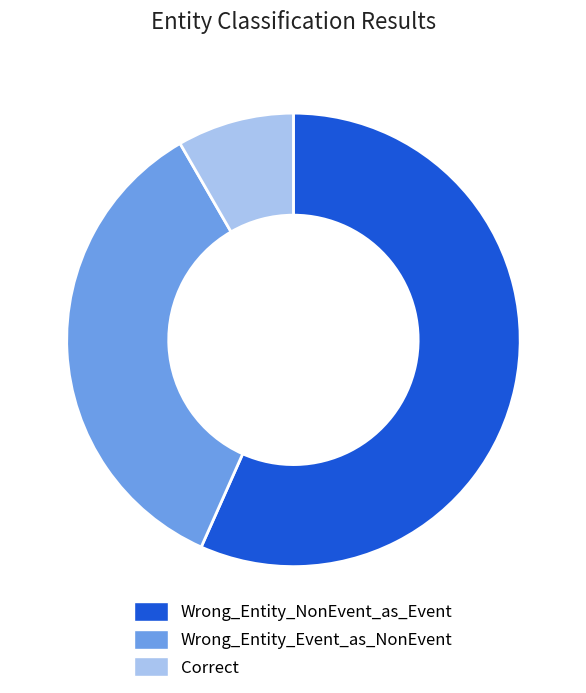

How many segments does this pie chart have?

3